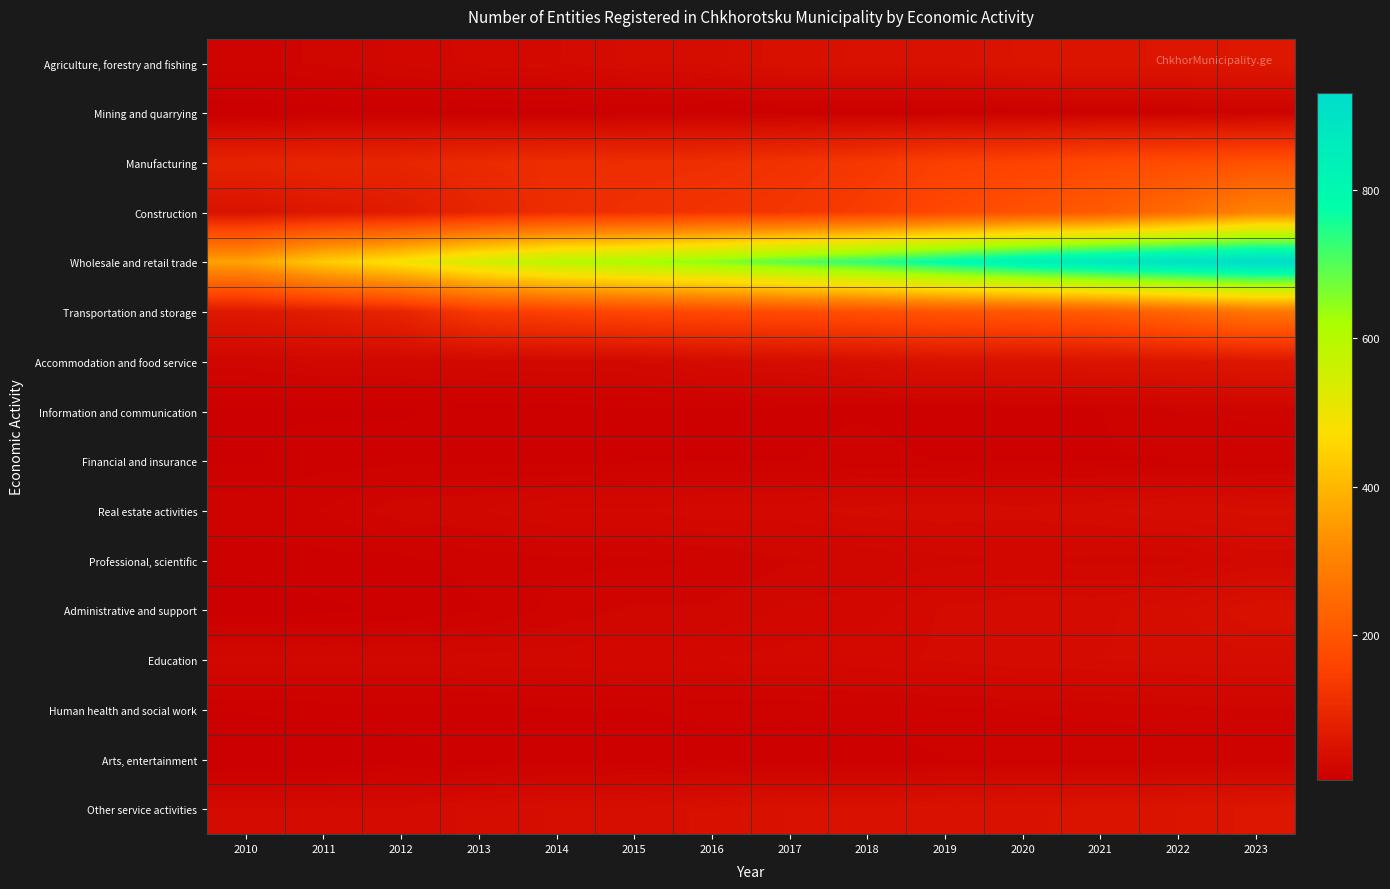

Reading left to right, transcribe all the data shown in this chart.

Agriculture, forestry and fishing: 2010=18	2011=20	2012=24	2013=28	2014=30	2015=35	2016=36	2017=44	2018=45	2019=45	2020=53	2021=55	2022=56	2023=61
Mining and quarrying: 2010=5	2011=7	2012=7	2013=7	2014=7	2015=8	2016=8	2017=8	2018=8	2019=8	2020=9	2021=12	2022=12	2023=13
Manufacturing: 2010=86	2011=92	2012=92	2013=102	2014=108	2015=110	2016=112	2017=121	2018=133	2019=150	2020=157	2021=170	2022=177	2023=189
Construction: 2010=49	2011=60	2012=68	2013=91	2014=109	2015=115	2016=123	2017=129	2018=143	2019=170	2020=190	2021=210	2022=250	2023=303
Wholesale and retail trade: 2010=361	2011=436	2012=485	2013=546	2014=593	2015=618	2016=651	2017=696	2018=734	2019=787	2020=836	2021=873	2022=906	2023=930
Transportation and storage: 2010=61	2011=74	2012=90	2013=137	2014=152	2015=166	2016=172	2017=178	2018=186	2019=198	2020=202	2021=213	2022=240	2023=274
Accommodation and food service: 2010=21	2011=25	2012=25	2013=26	2014=27	2015=27	2016=33	2017=36	2018=40	2019=47	2020=49	2021=51	2022=55	2023=59
Information and communication: 2010=8	2011=8	2012=8	2013=10	2014=10	2015=11	2016=11	2017=12	2018=12	2019=11	2020=11	2021=12	2022=16	2023=17
Financial and insurance: 2010=8	2011=11	2012=11	2013=12	2014=11	2015=12	2016=12	2017=12	2018=13	2019=12	2020=12	2021=12	2022=12	2023=12
Real estate activities: 2010=15	2011=16	2012=22	2013=23	2014=27	2015=27	2016=29	2017=29	2018=32	2019=33	2020=32	2021=34	2022=37	2023=39
Professional, scientific: 2010=10	2011=11	2012=11	2013=14	2014=15	2015=15	2016=16	2017=19	2018=20	2019=22	2020=23	2021=22	2022=22	2023=28
Administrative and support: 2010=6	2011=8	2012=9	2013=12	2014=17	2015=20	2016=20	2017=24	2018=25	2019=31	2020=33	2021=33	2022=37	2023=44
Education: 2010=25	2011=24	2012=24	2013=25	2014=25	2015=27	2016=27	2017=28	2018=29	2019=31	2020=33	2021=34	2022=35	2023=36
Human health and social work: 2010=9	2011=10	2012=10	2013=11	2014=12	2015=12	2016=13	2017=13	2018=14	2019=15	2020=16	2021=17	2022=18	2023=19
Arts, entertainment: 2010=5	2011=5	2012=7	2013=10	2014=10	2015=10	2016=11	2017=10	2018=10	2019=12	2020=12	2021=12	2022=13	2023=13
Other service activities: 2010=31	2011=31	2012=31	2013=35	2014=38	2015=39	2016=42	2017=45	2018=45	2019=47	2020=48	2021=49	2022=52	2023=57